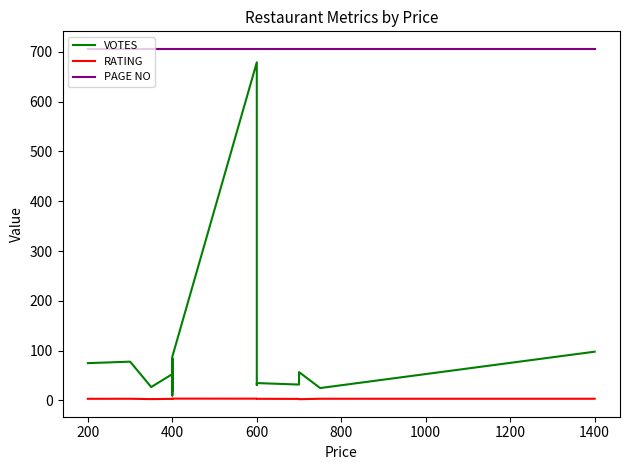

True or false: VOTES has a value of 53.7 at 11.

False